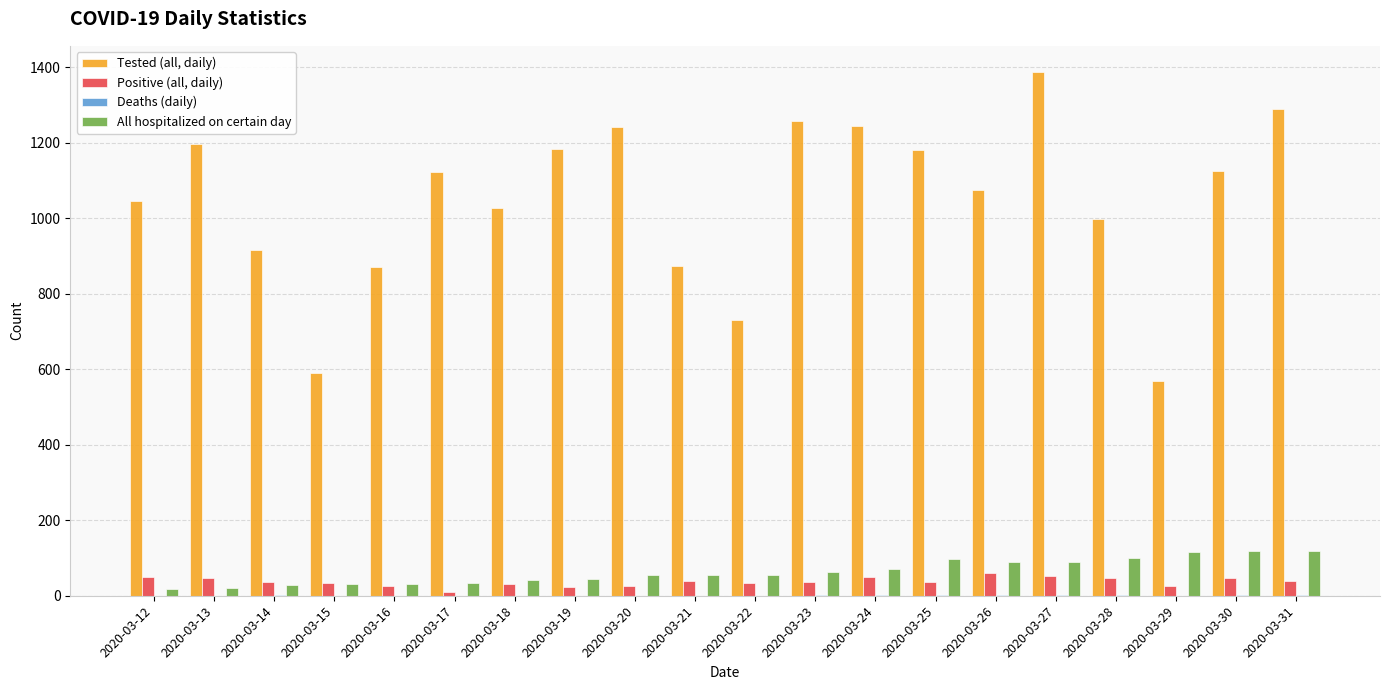

Between 2020-03-15 and 2020-03-26, which series saw the biggest shift?

Tested (all, daily)